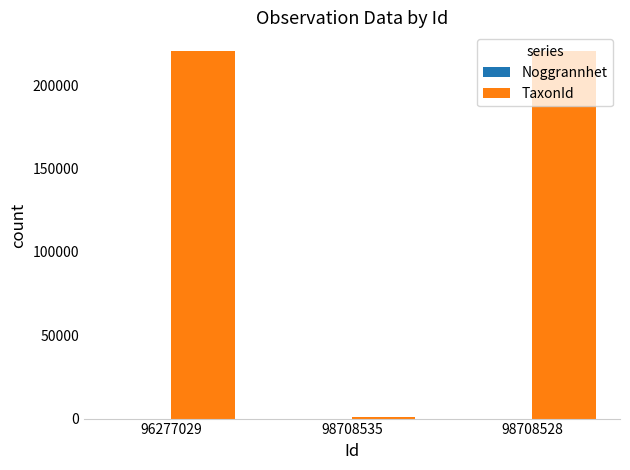

What is the maximum value for TaxonId?

220787